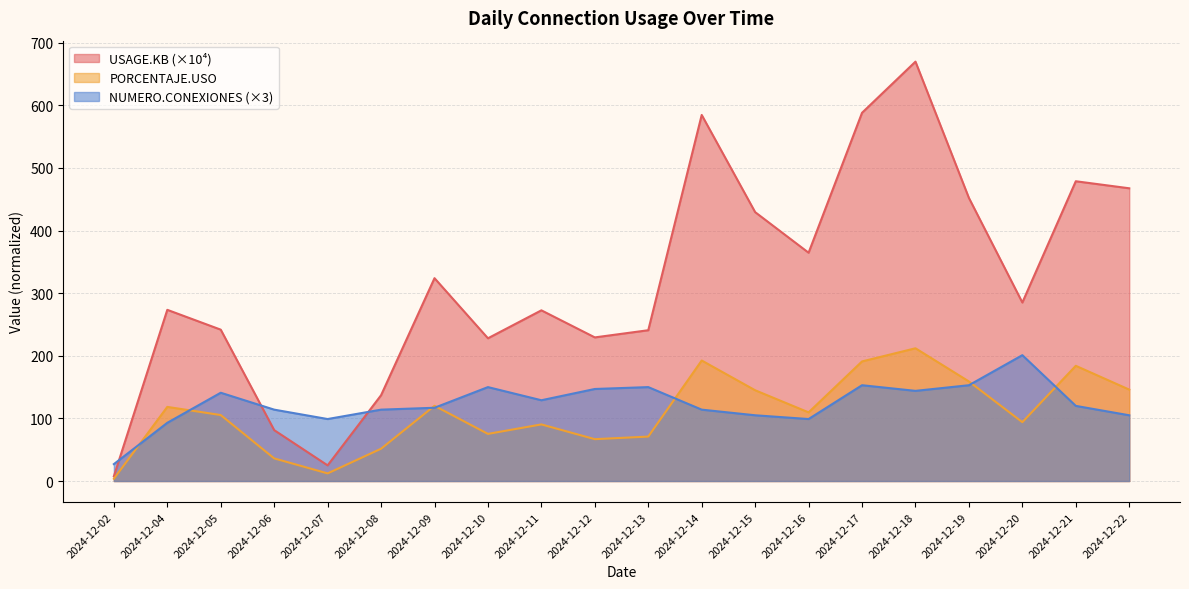

How many values in the USAGE.KB series are below 285?

10